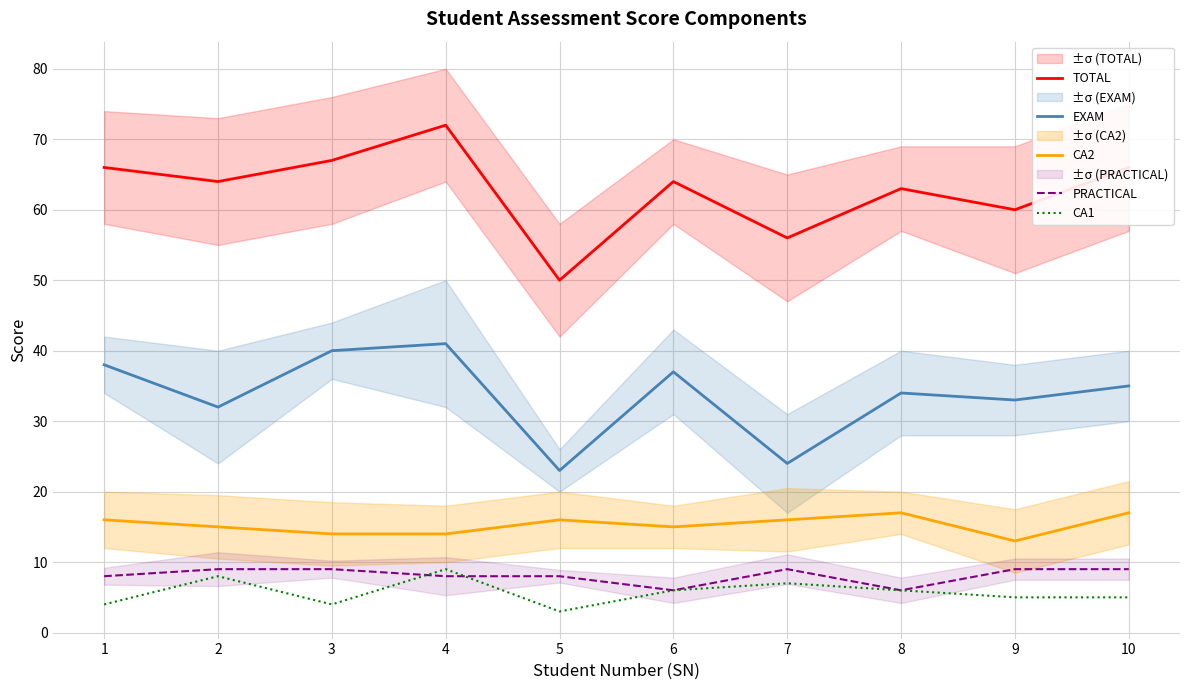

What is the minimum value for CA2?

13